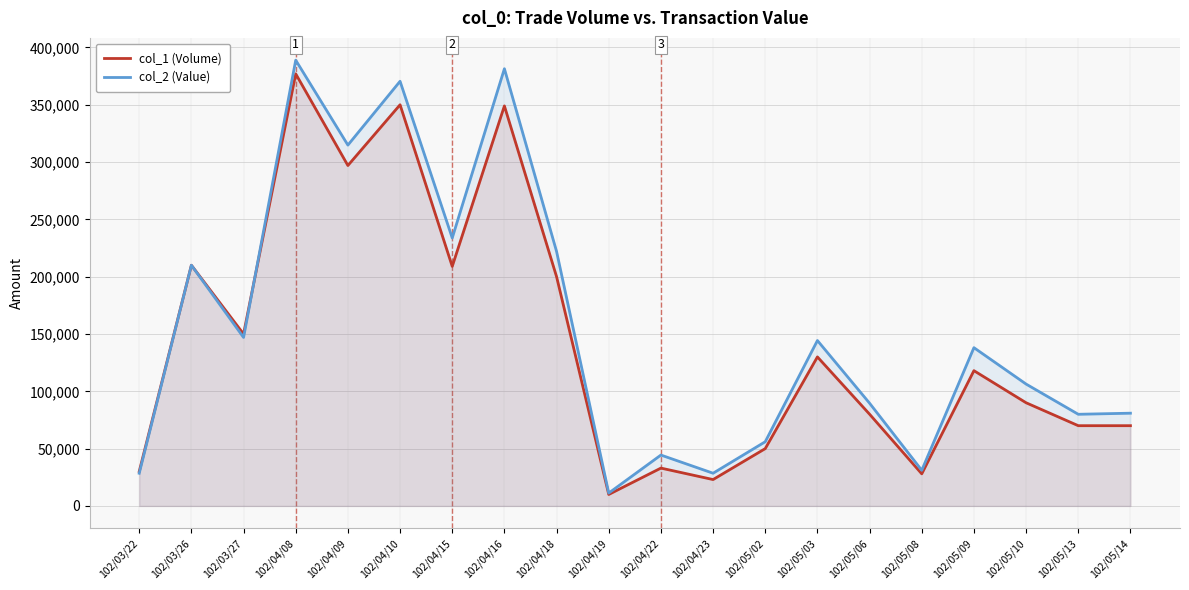

What is the maximum value for col_1 (Volume)?

377000